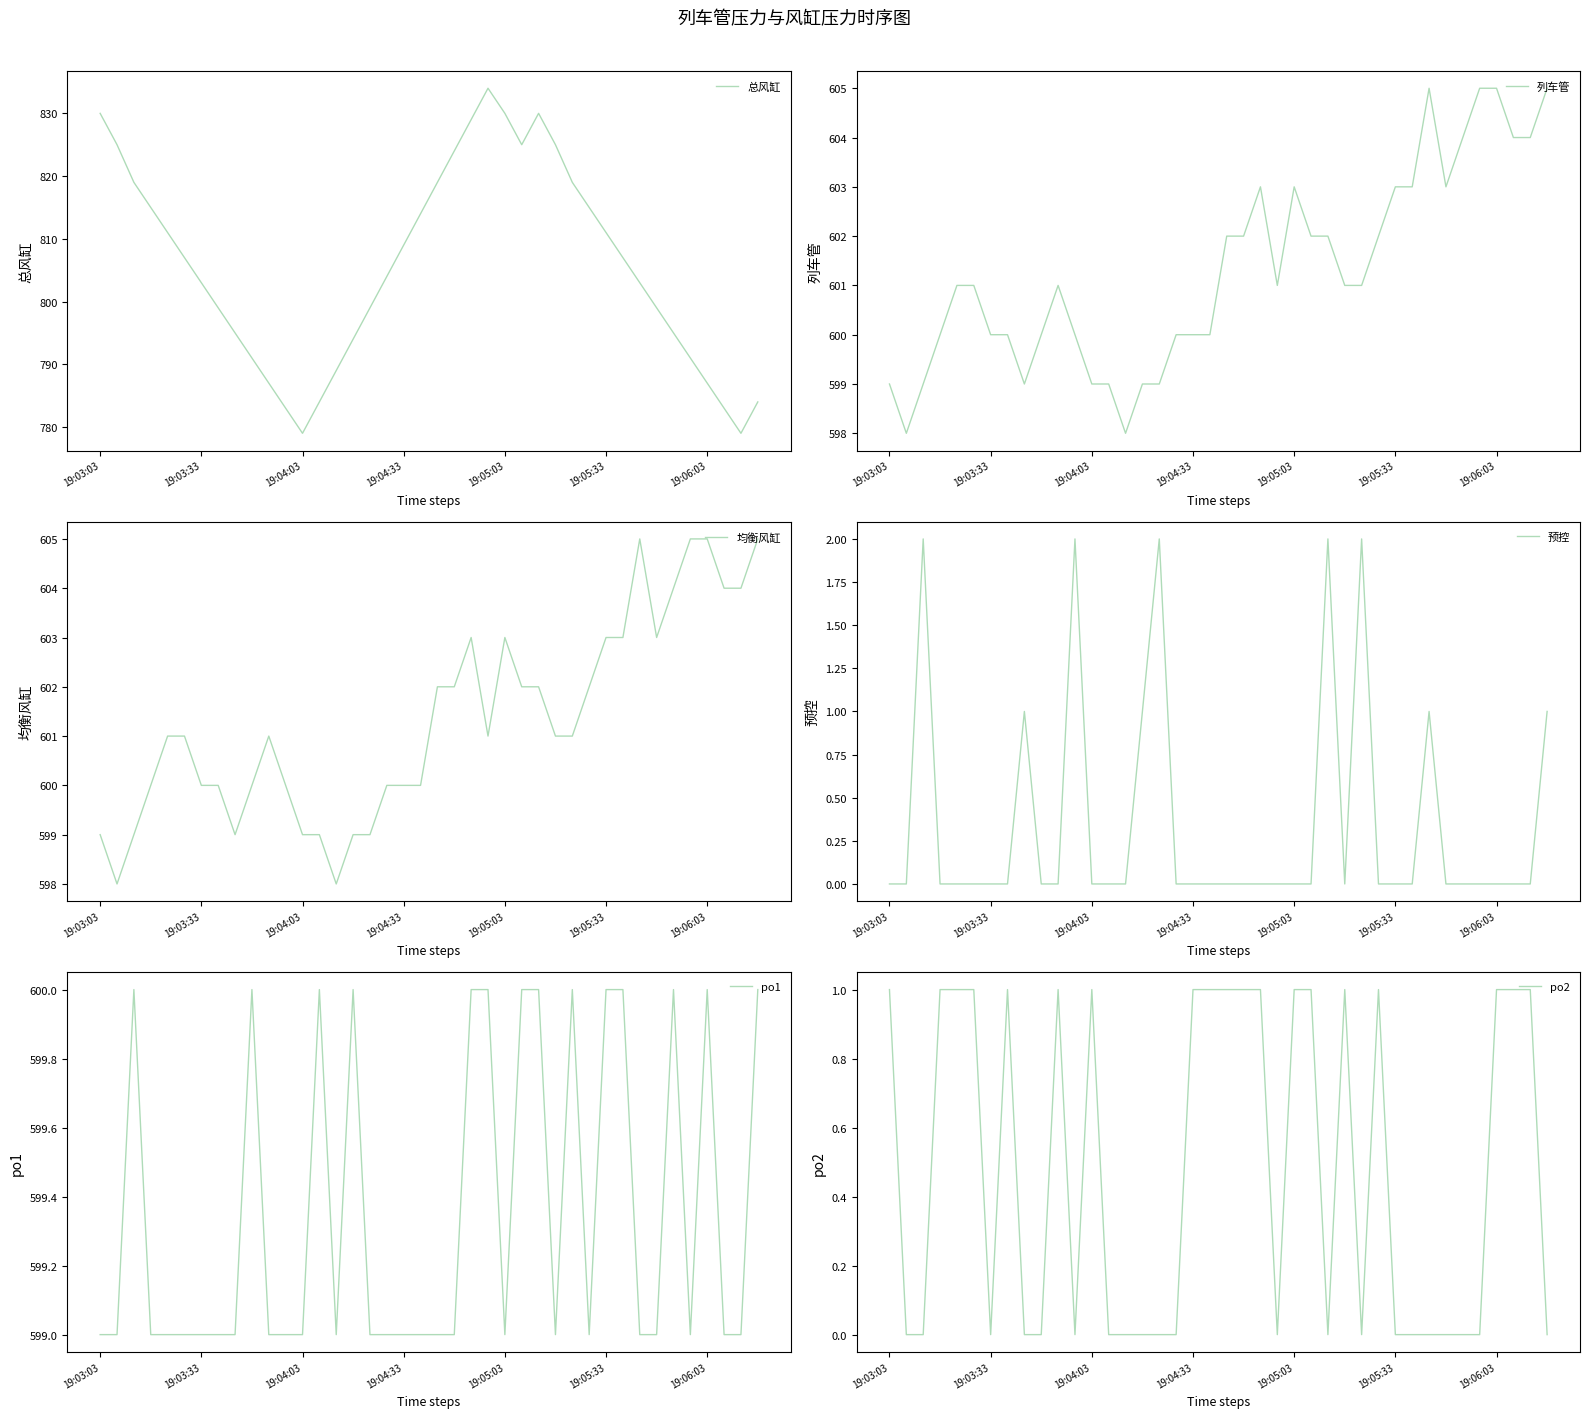

How many values in the 预控 series exceed 0?

9